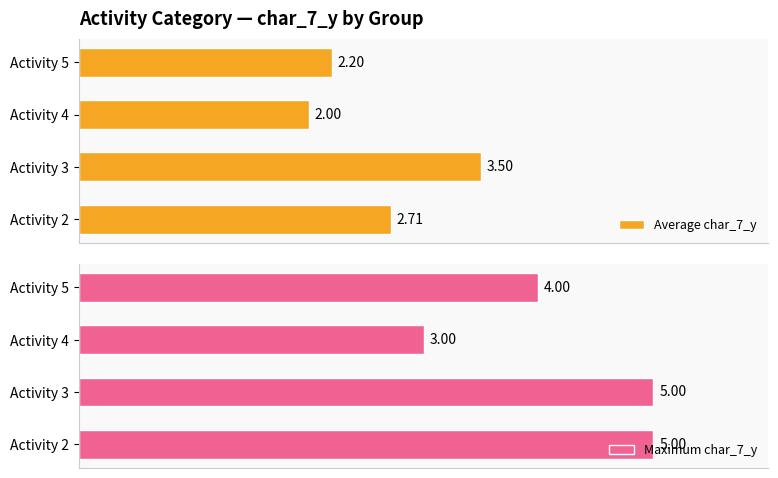

What is the difference between the second highest and second lowest values in the Average char_7_y series?

0.5